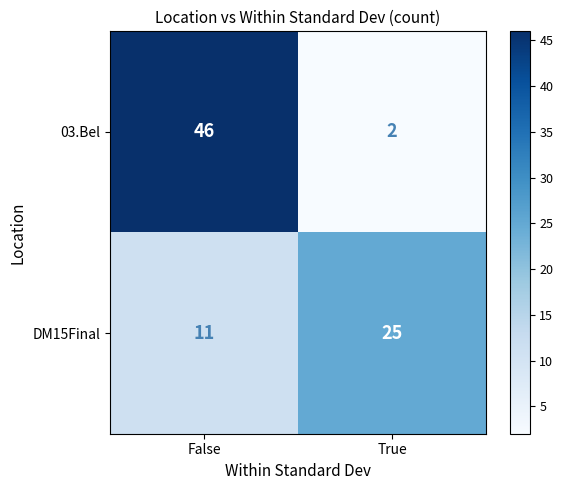

What is the sum of the 03.Bel values at True and False?

48